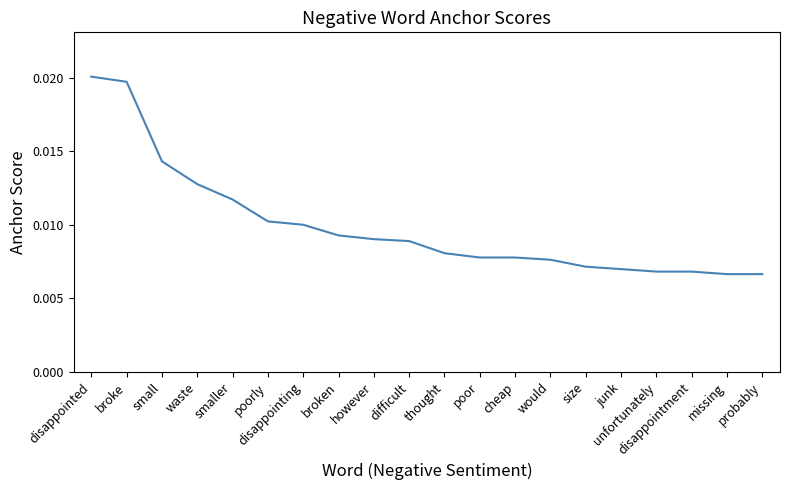

Which has a higher value, however or poorly?

poorly